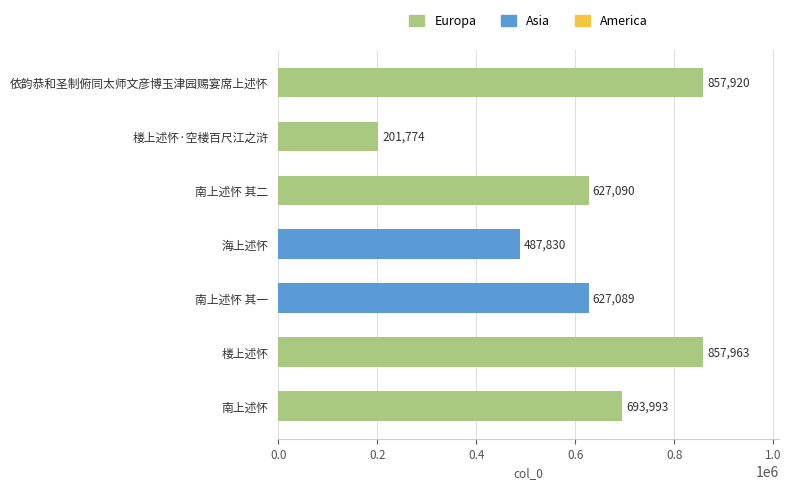

At which category does the chart reach its minimum across all series?

楼上述怀·空楼百尺江之浒